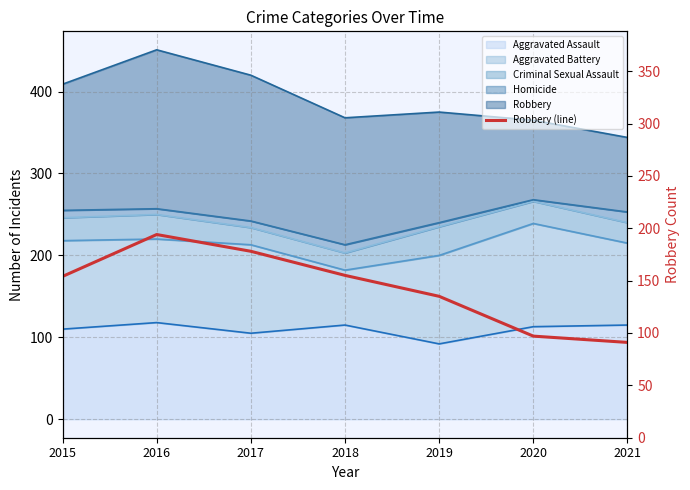

True or false: the data has more than 0 interior local peaks.

True